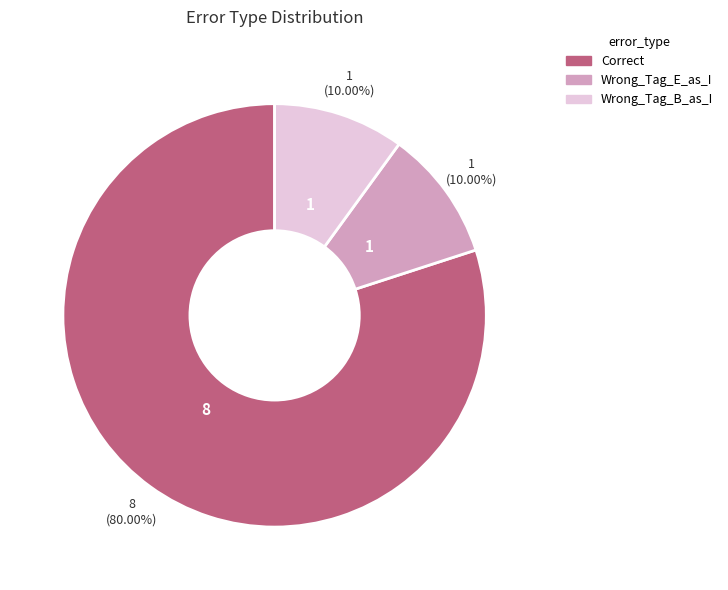

How many segments does this pie chart have?

3